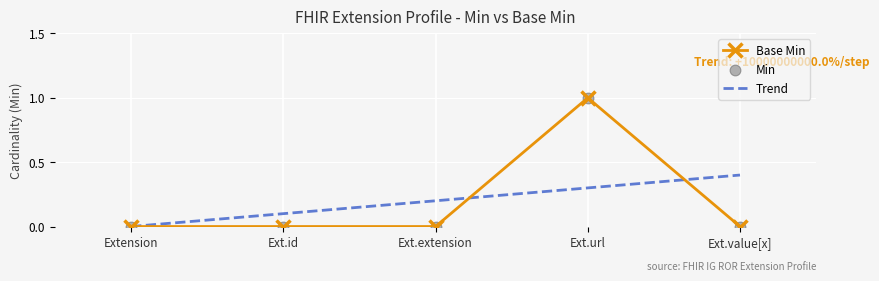

Which series reaches the minimum Y coordinate?

Min